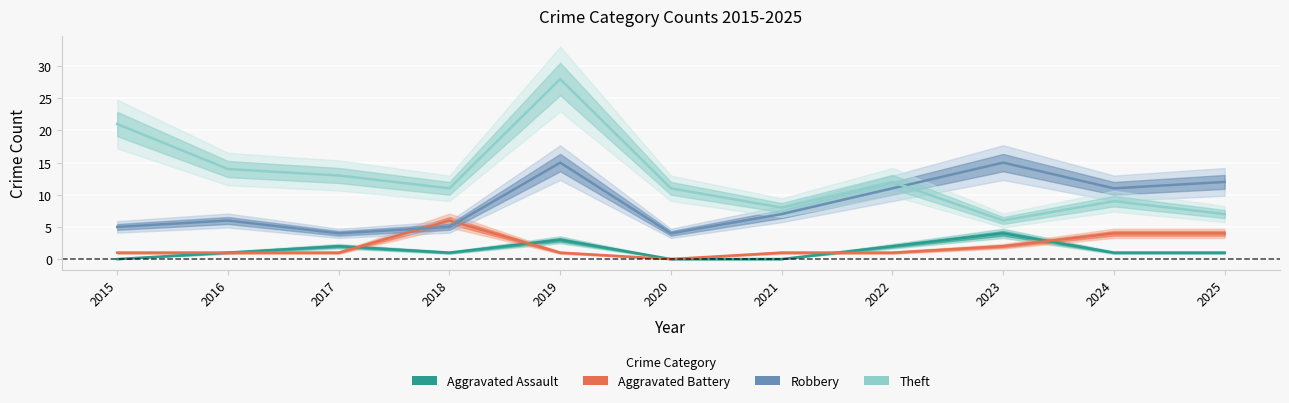

How many values in Aggravated Battery are above zero?

10